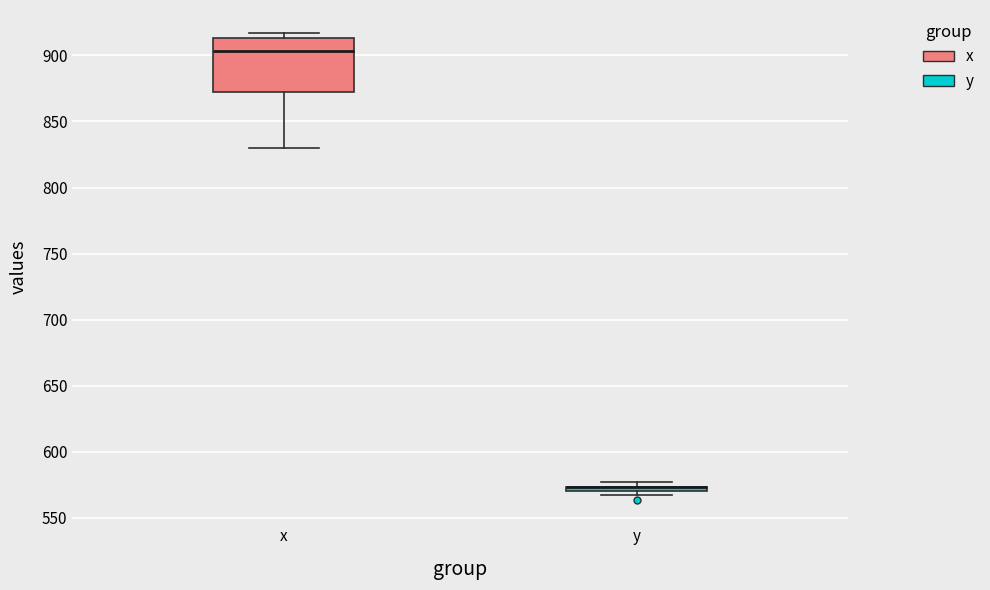

Comparing the boxes themselves (not the whiskers), which one is the tallest?

x